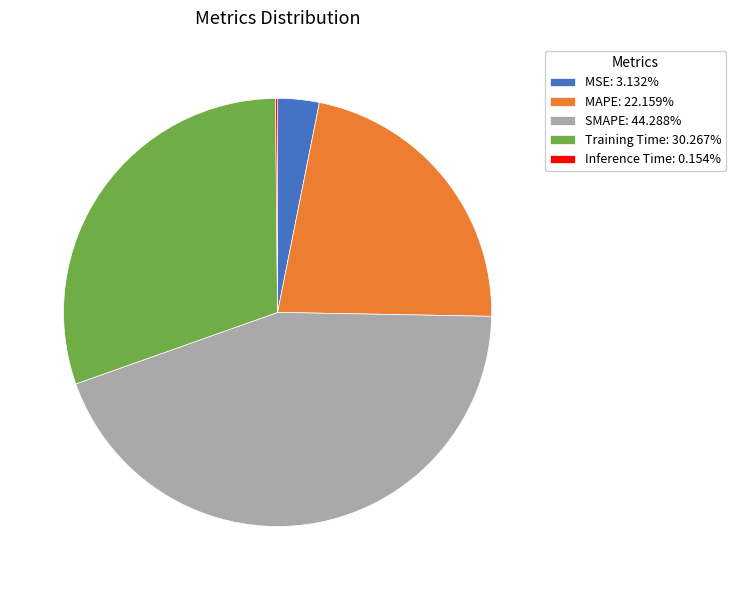

Is there a majority slice in this chart?

No